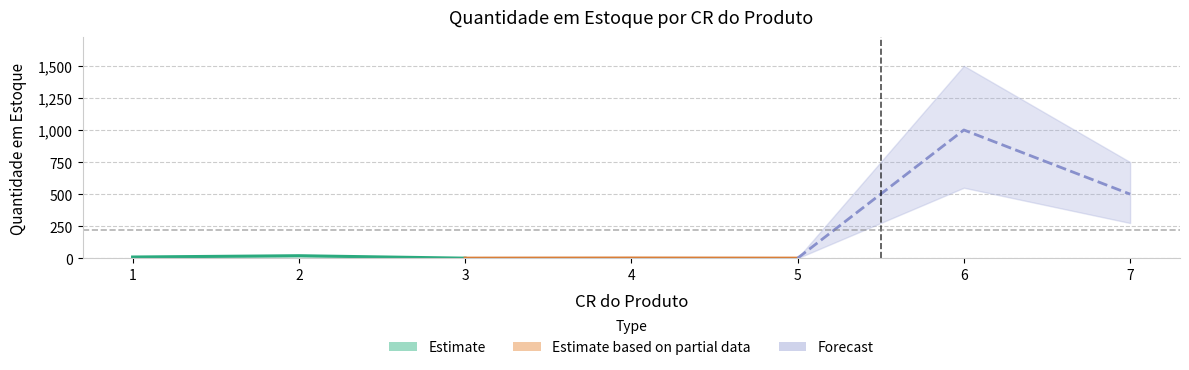

List the labels in order of value, smallest first.

3, 5, 4, 1, 2, 7, 6